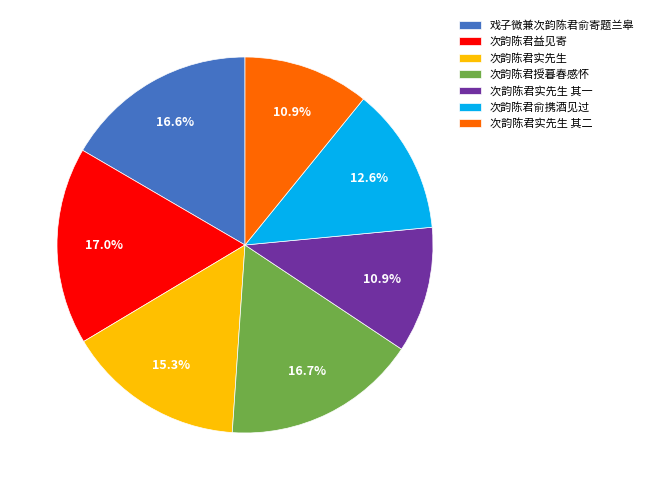

What is the total percentage of 次韵陈君实先生 其一 and 次韵陈君实先生?

26.2%